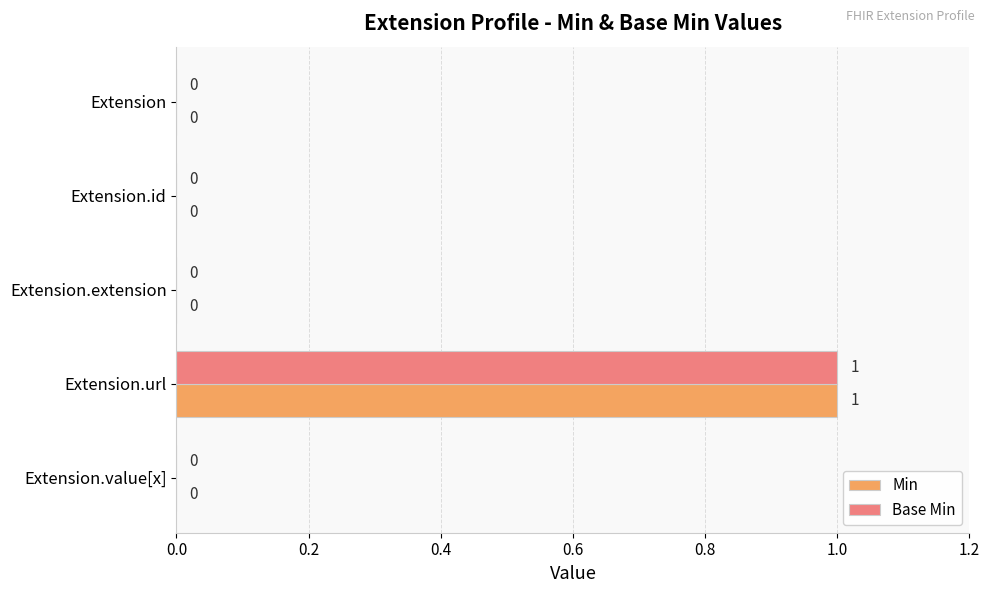

How many values in Base Min are above zero?

1